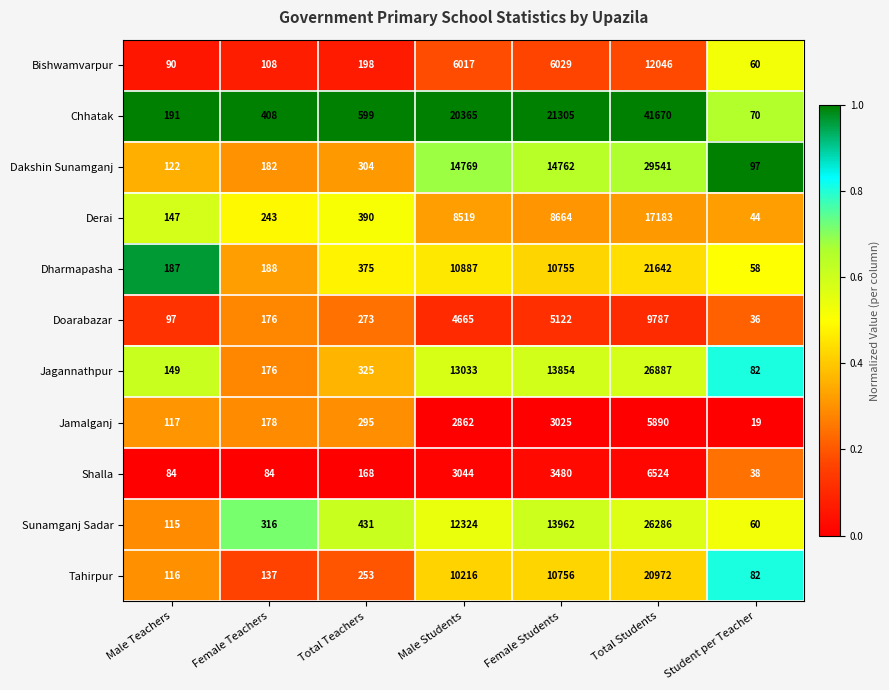

Is it true that Shalla equals 84 at Female Teachers?

True